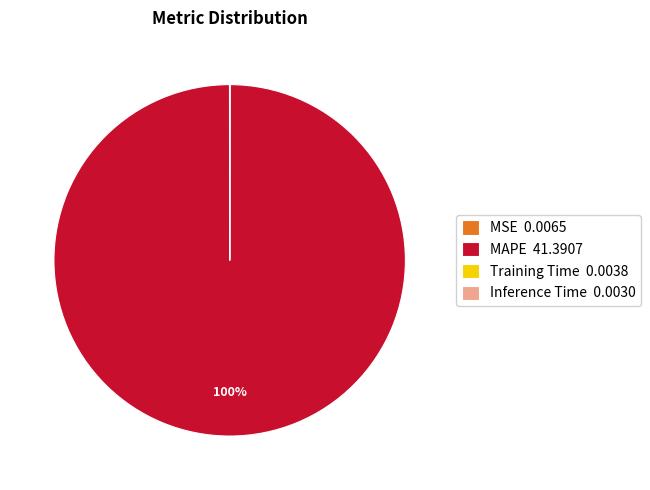

To the nearest percent, what is the average slice percentage?

25%